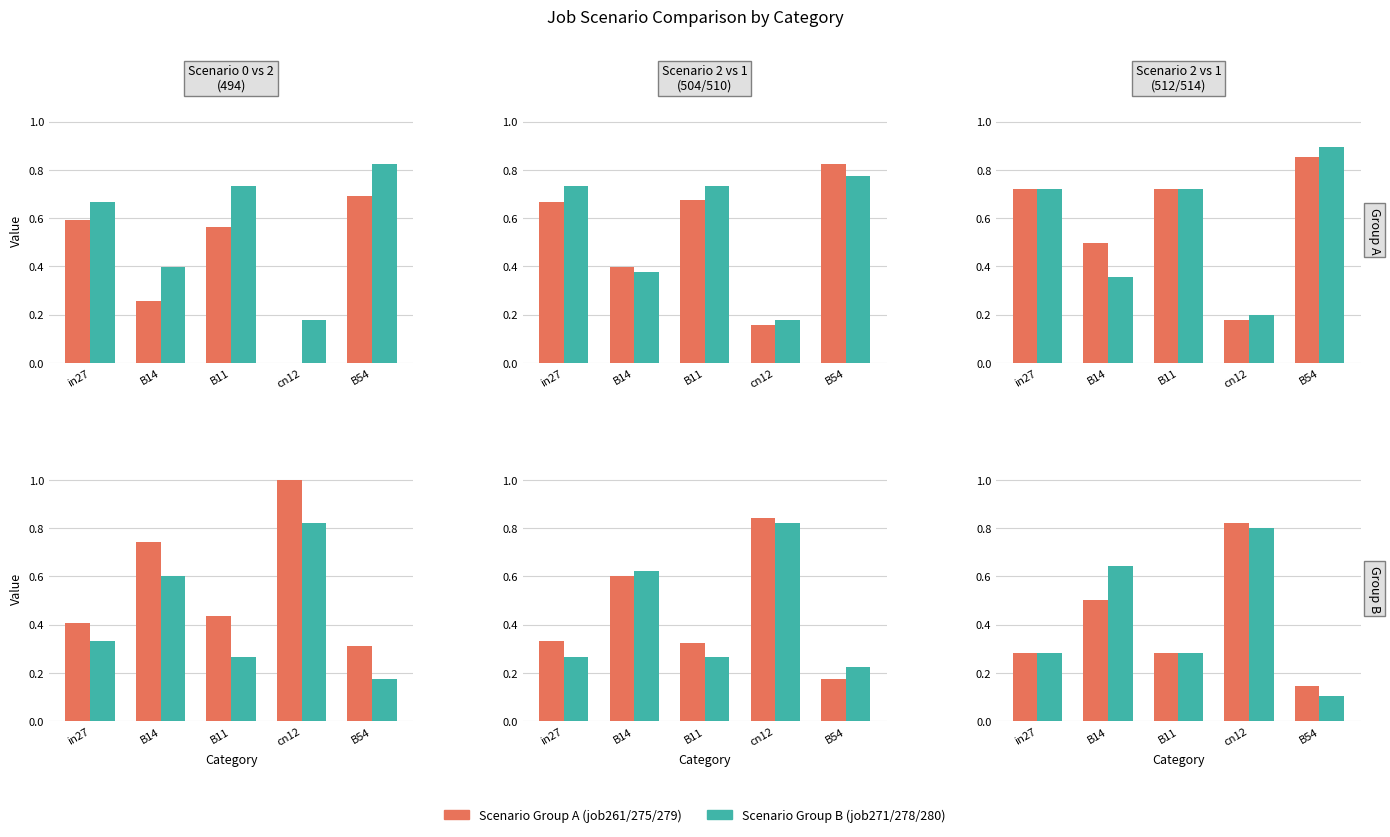

Are the bars grouped side by side (vs. stacked)?

Yes